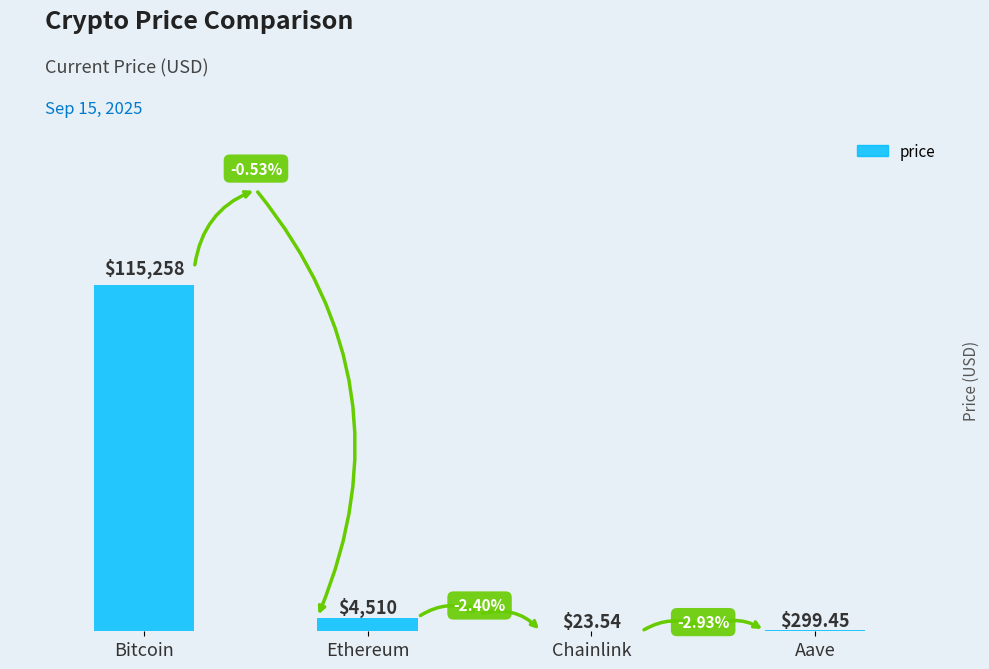

Count the number of categories in the chart.

4